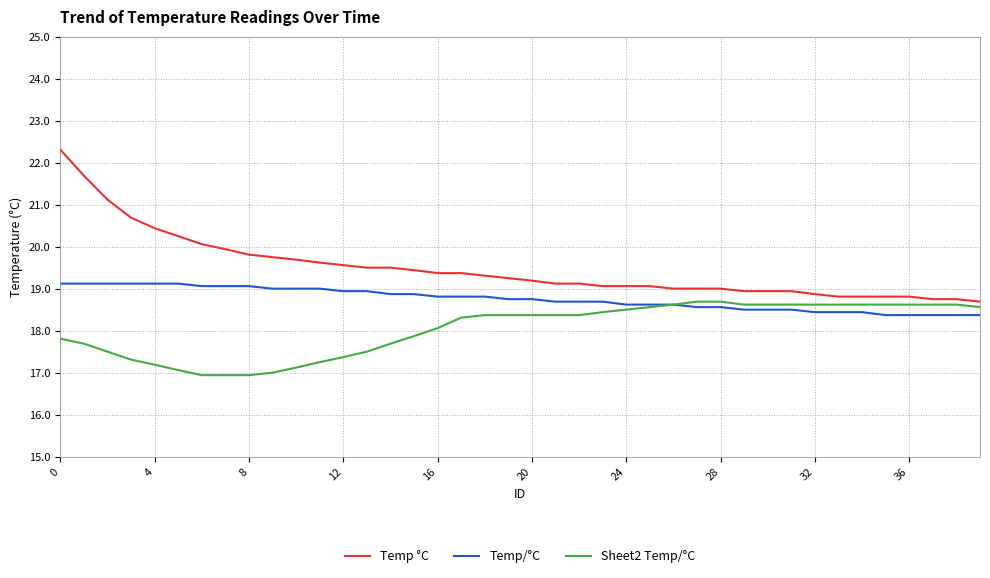

Which series has the widest spread of values?

Temp °C